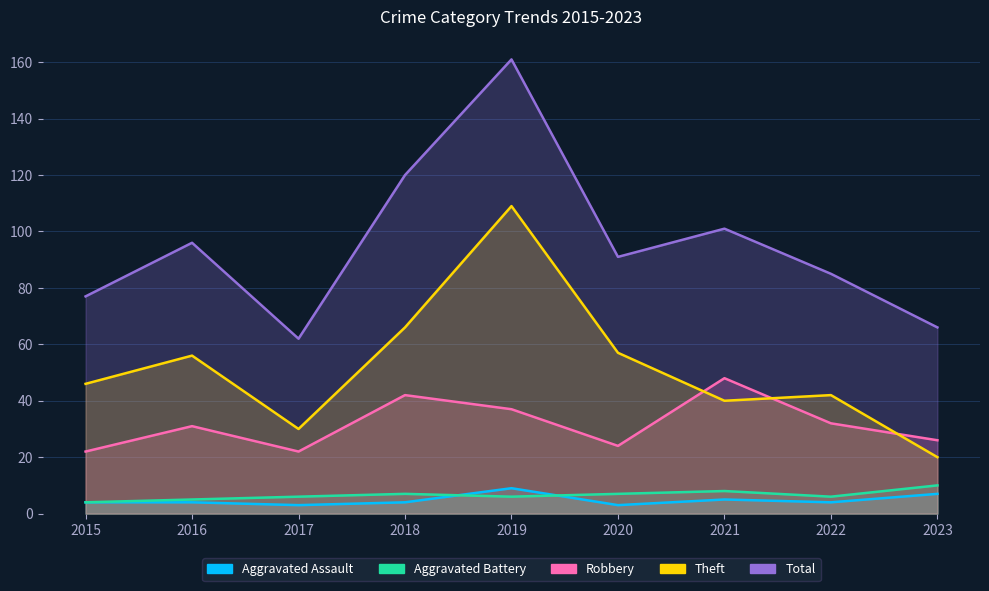

Where does the Aggravated Assault series first go above 4?

2019